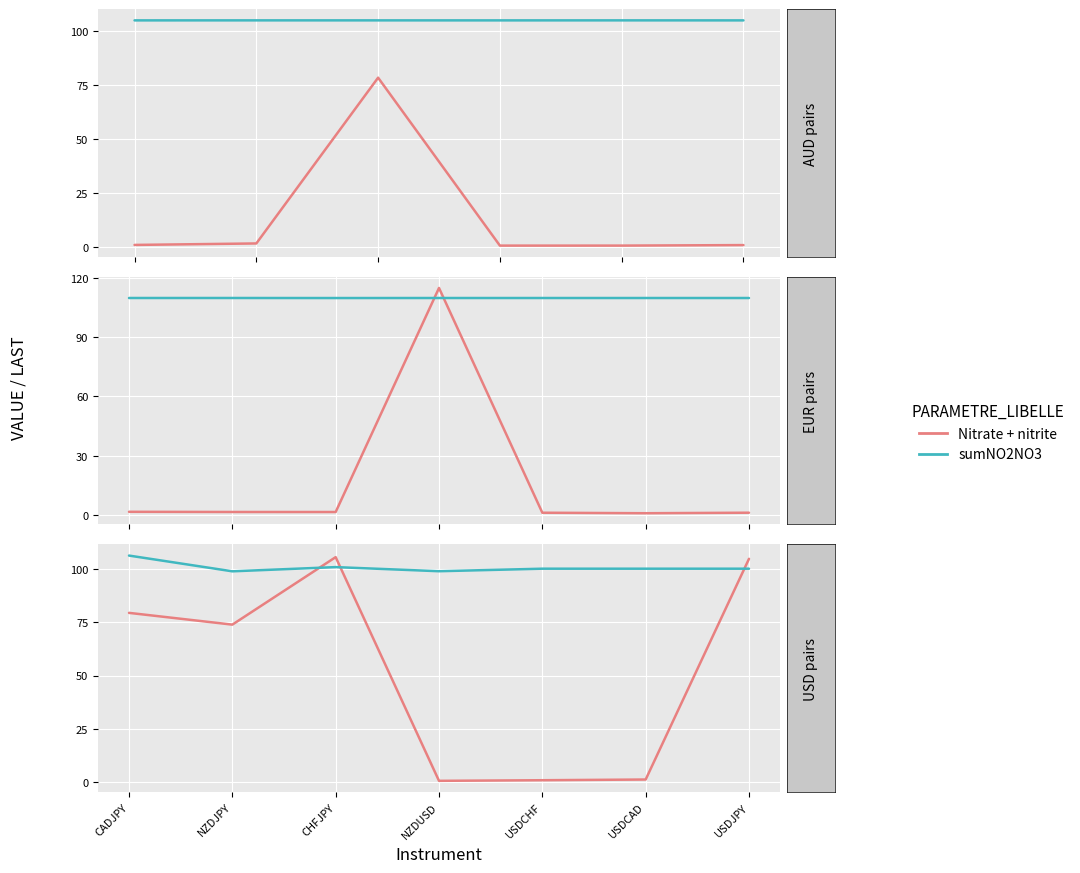

Which category has the highest value in the sumNO2NO3 series?

CADJPY